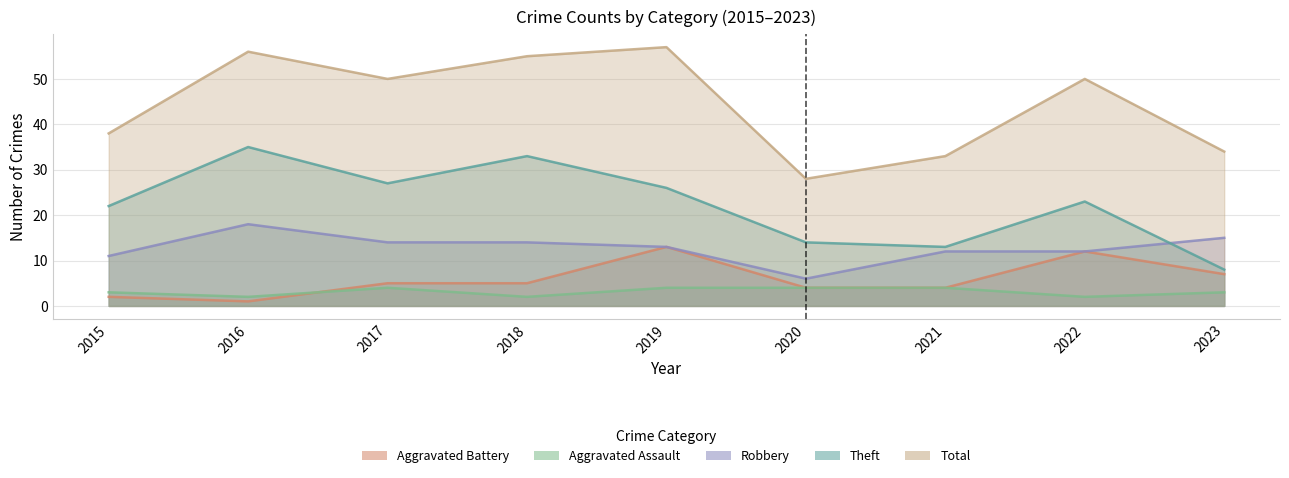

Does the chart have visible grid lines?

Yes